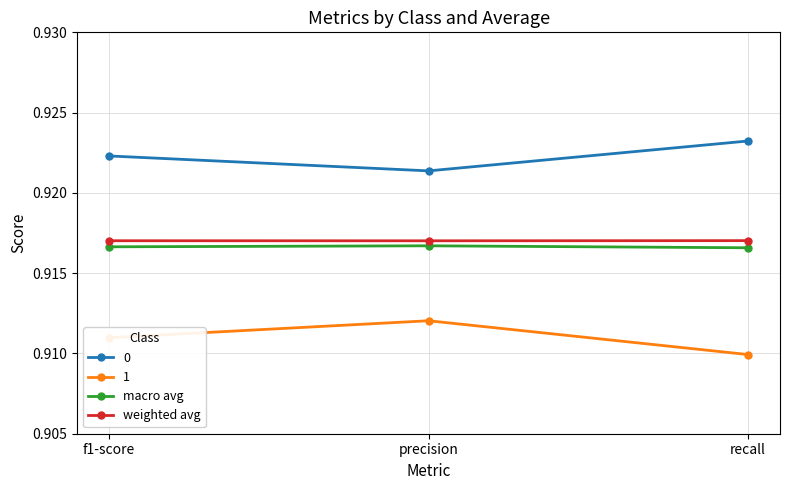

At which category does the chart reach its minimum across all series?

recall